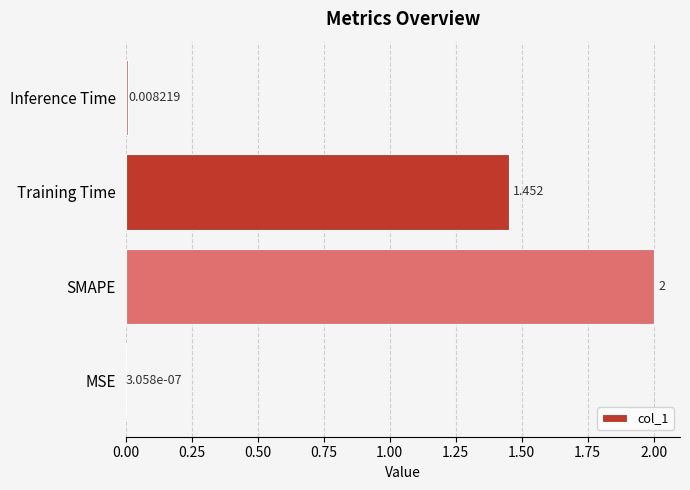

At which label is the value closest to 1?

Training Time